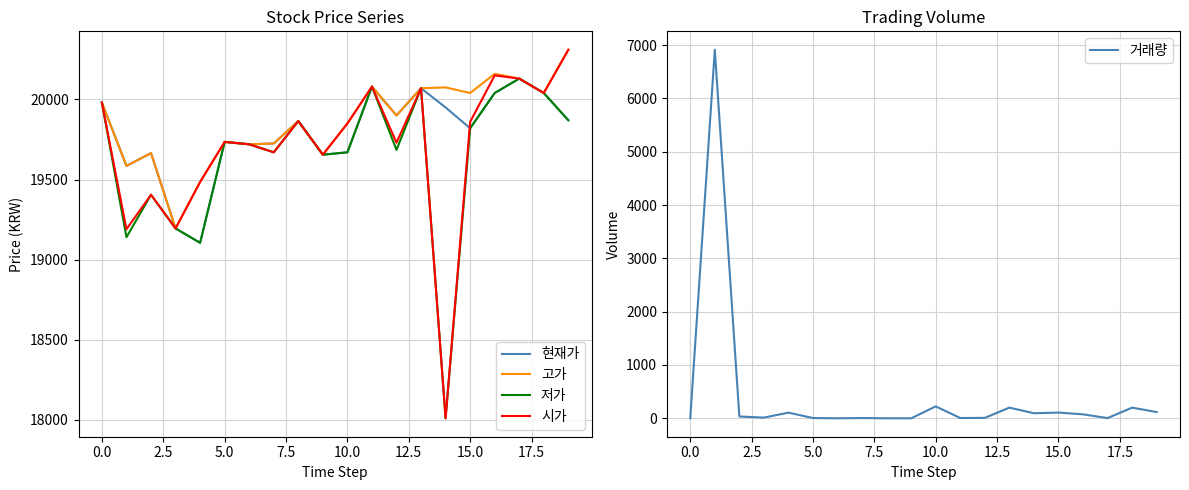

What is the minimum value for 현재가?

19105